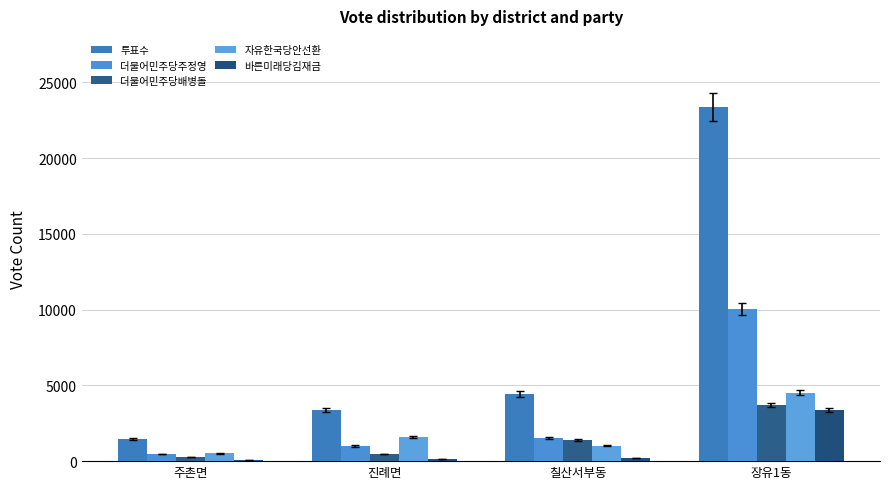

Reading left to right, what are all the values shown in this chart?

투표수: 주촌면=1449	진례면=3383	칠산서부동=4428	장유1동=23382
더불어민주당주정영: 주촌면=463	진례면=994	칠산서부동=1513	장유1동=10028
더불어민주당배병돌: 주촌면=285	진례면=464	칠산서부동=1391	장유1동=3700
자유한국당안선환: 주촌면=518	진례면=1567	칠산서부동=1020	장유1동=4517
바른미래당김재금: 주촌면=52	진례면=148	칠산서부동=201	장유1동=3379